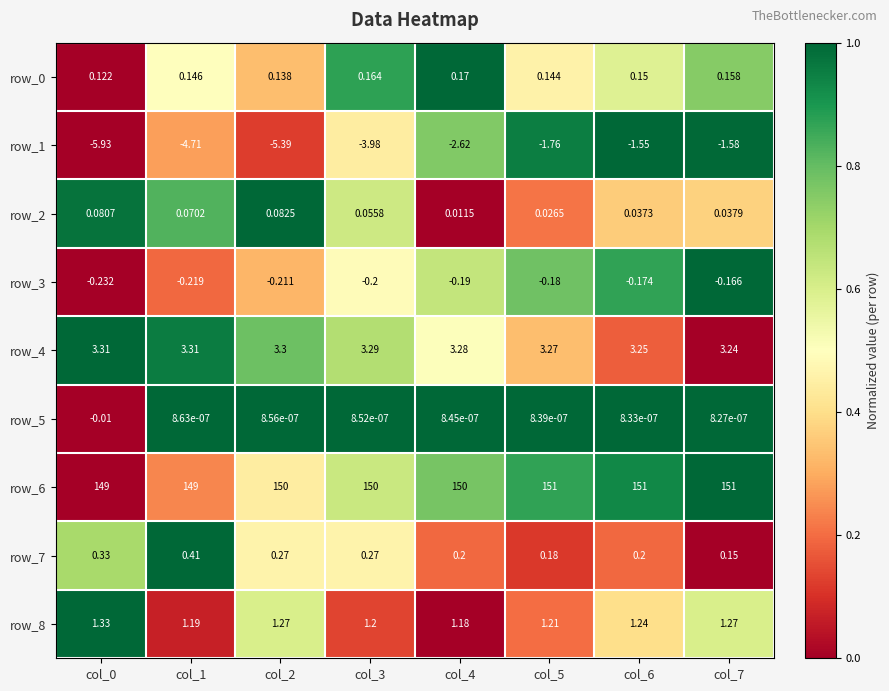

Is the value of row_5 at col_1 greater than the value of row_4 at col_4?

No